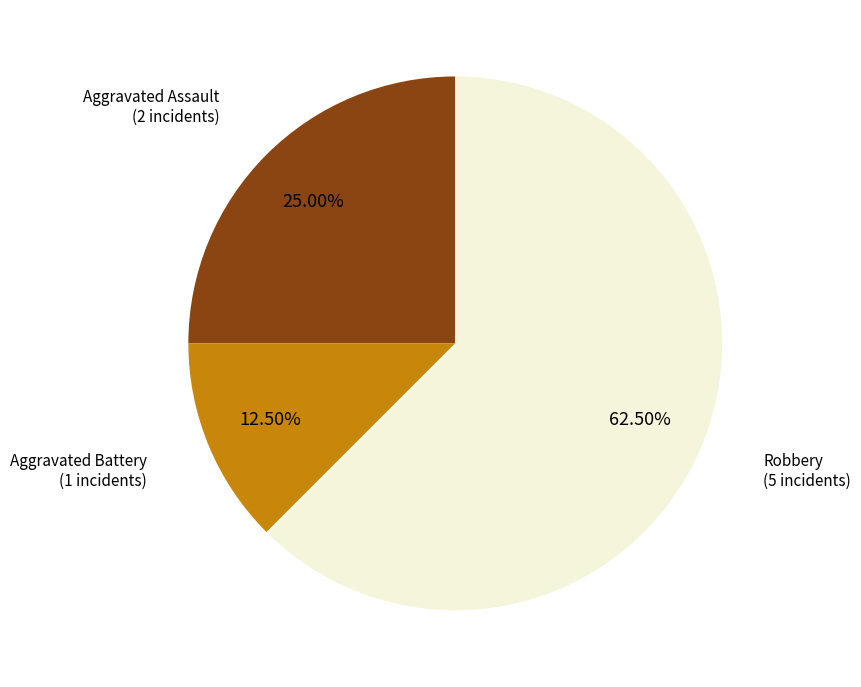

True or false: Aggravated Battery accounts for 1% of the total.

False